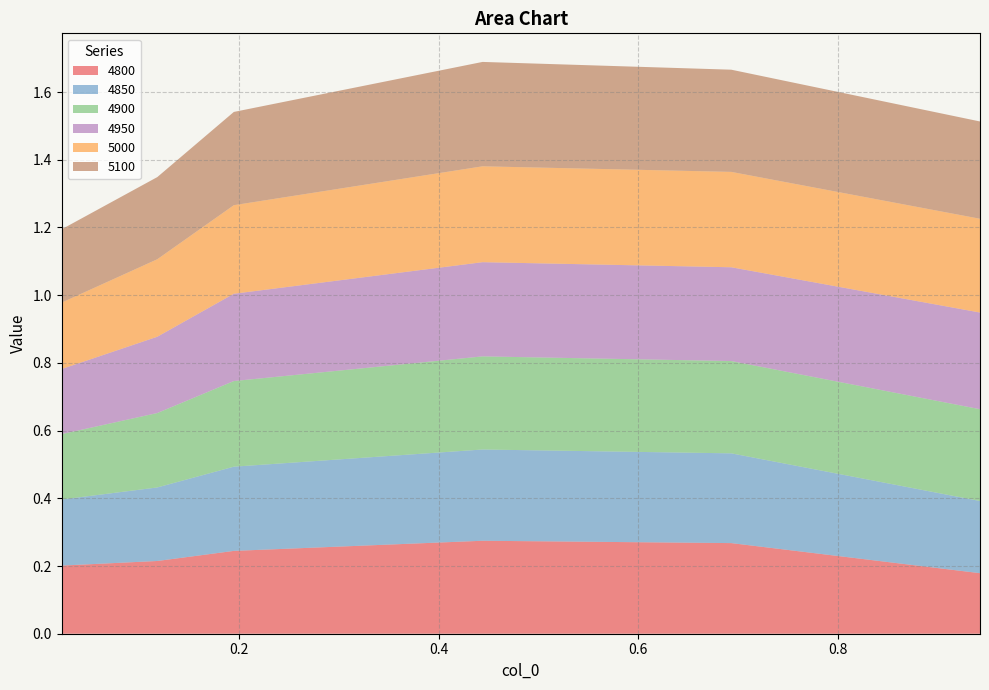

Reading right to left, what are all the values shown in this chart?

4800: 0.9424657534246575=0.2	0.6931506849315069=0.3	0.4438356164383562=0.3	0.1945205479452055=0.2	0.1178082191780822=0.2	0.02191780821917808=0.2
4850: 0.9424657534246575=0.2	0.6931506849315069=0.3	0.4438356164383562=0.3	0.1945205479452055=0.2	0.1178082191780822=0.2	0.02191780821917808=0.2
4900: 0.9424657534246575=0.3	0.6931506849315069=0.3	0.4438356164383562=0.3	0.1945205479452055=0.3	0.1178082191780822=0.2	0.02191780821917808=0.2
4950: 0.9424657534246575=0.3	0.6931506849315069=0.3	0.4438356164383562=0.3	0.1945205479452055=0.3	0.1178082191780822=0.2	0.02191780821917808=0.2
5000: 0.9424657534246575=0.3	0.6931506849315069=0.3	0.4438356164383562=0.3	0.1945205479452055=0.3	0.1178082191780822=0.2	0.02191780821917808=0.2
5100: 0.9424657534246575=0.3	0.6931506849315069=0.3	0.4438356164383562=0.3	0.1945205479452055=0.3	0.1178082191780822=0.2	0.02191780821917808=0.2